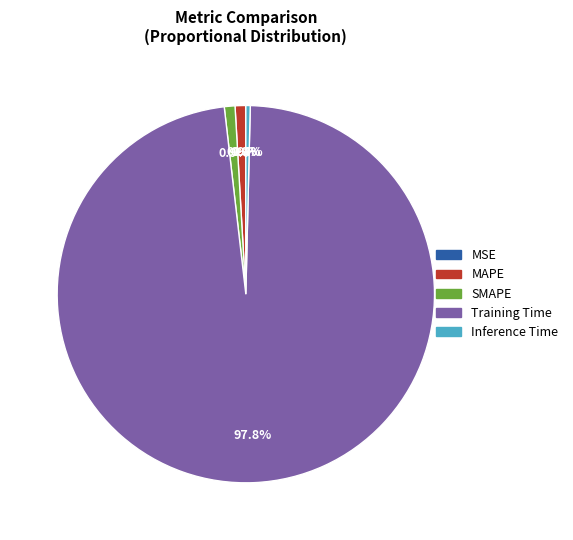

What portion of the pie excludes Training Time?

2.2%